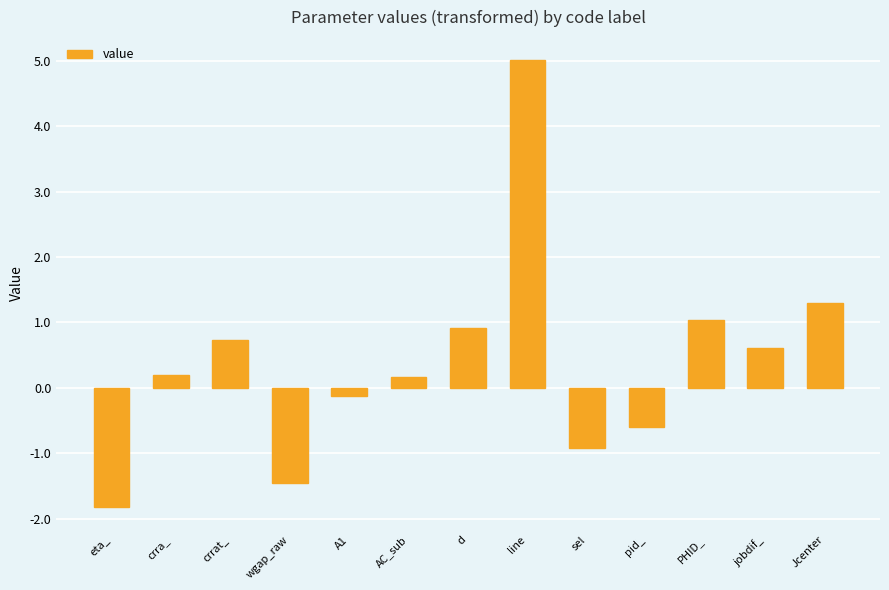

At which label does the data first exceed 0?

crra_